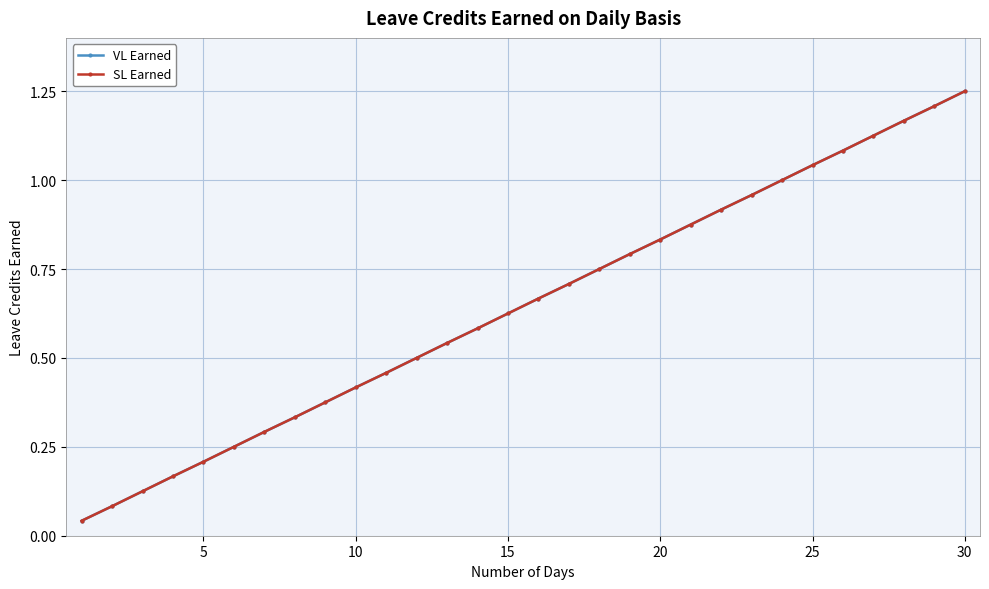

How many lines are shown in the chart?

2